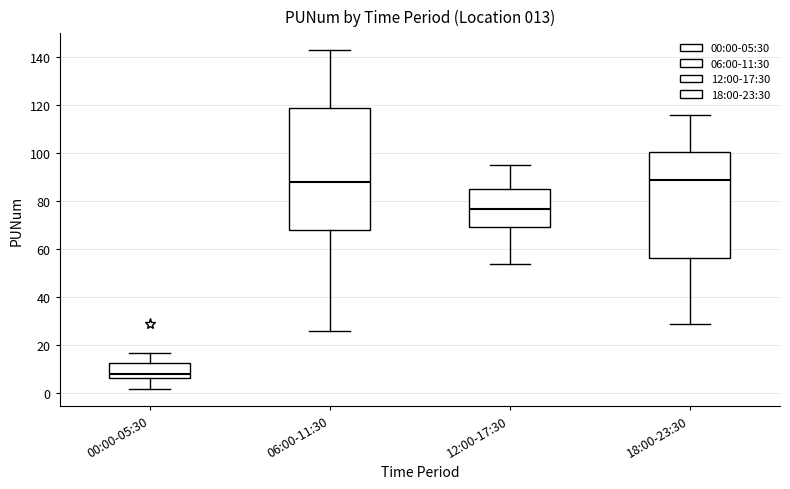

Comparing the boxes themselves (not the whiskers), which one is the tallest?

06:00-11:30